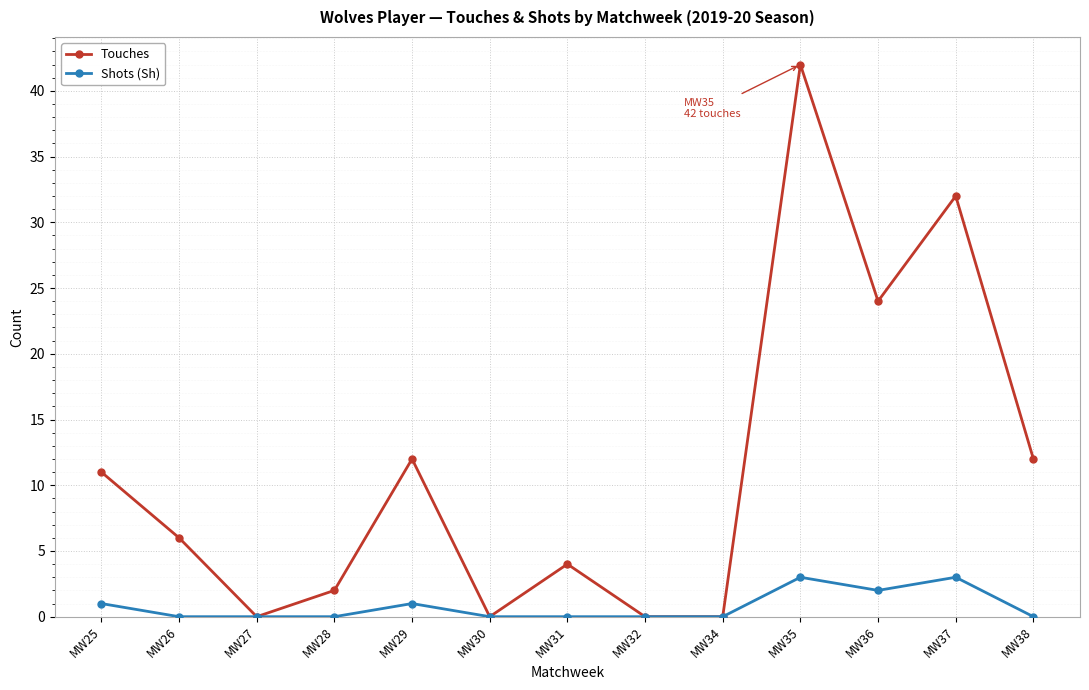

Rank the series by their average value, from highest to lowest.

Touches, Shots (Sh)